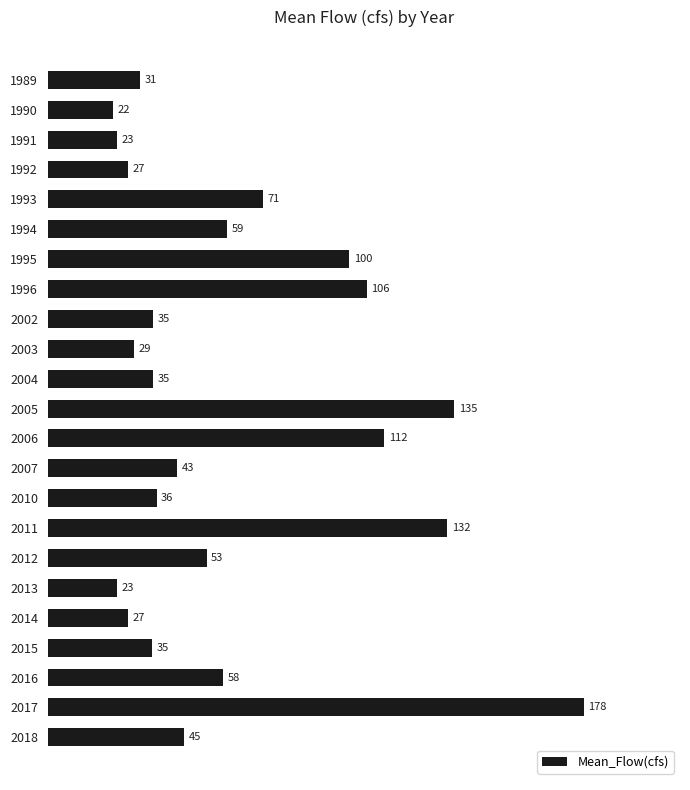

Is it true that the value at 2013 is 15.0?

False